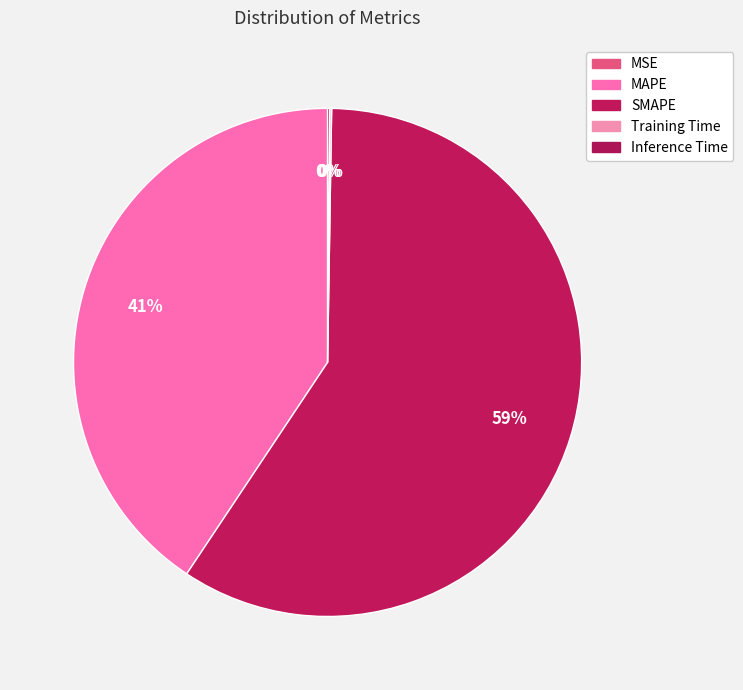

Is there a majority slice in this chart?

Yes